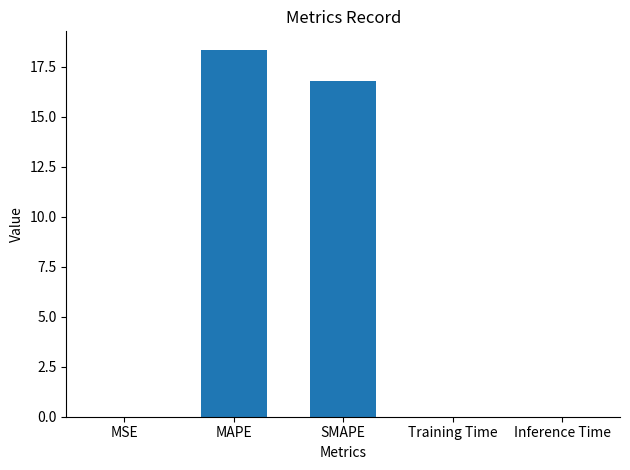

The value at SMAPE is 10.1. True or false?

False